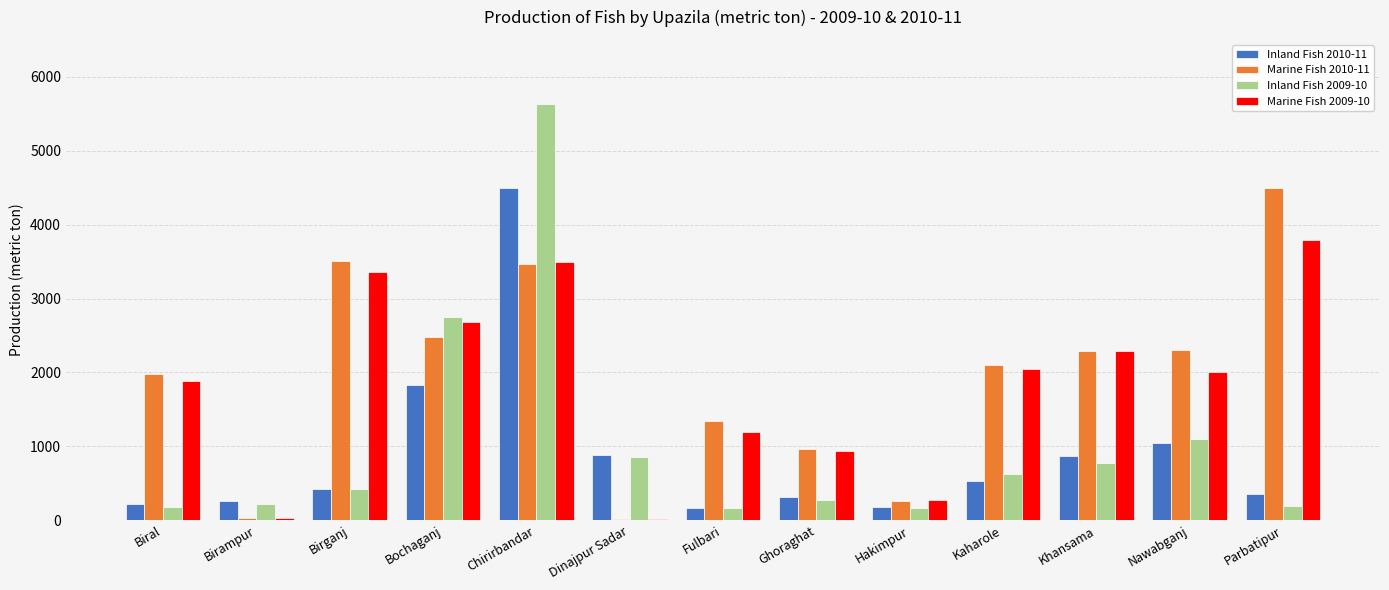

What is the greatest value displayed?

5635